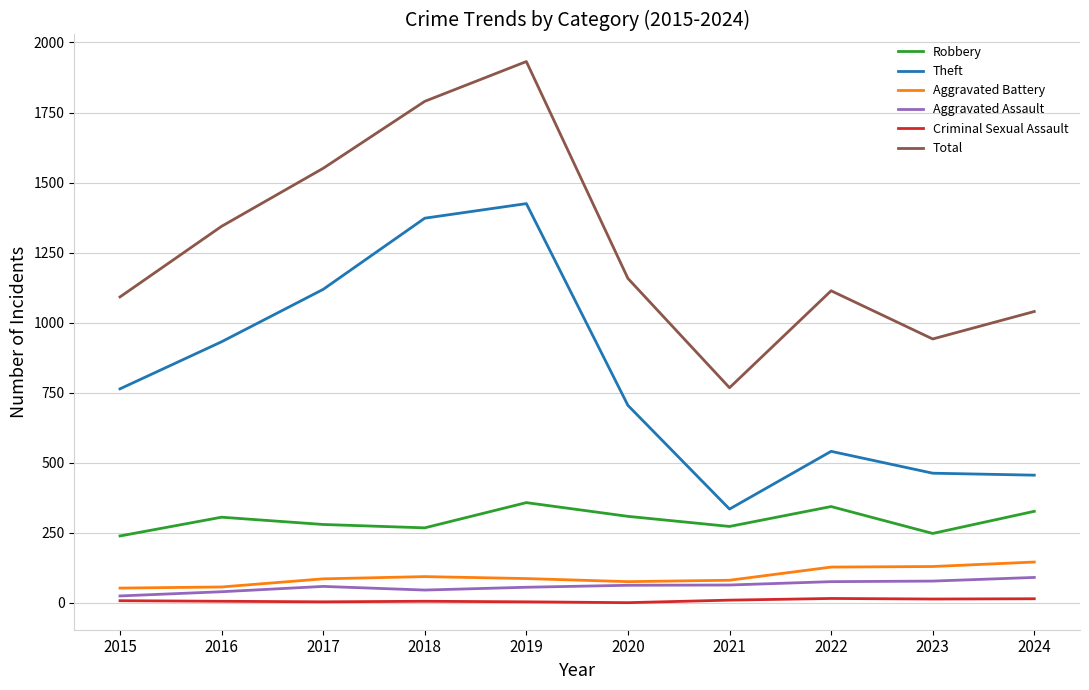

The value of Aggravated Battery at 2015 is 53. True or false?

True